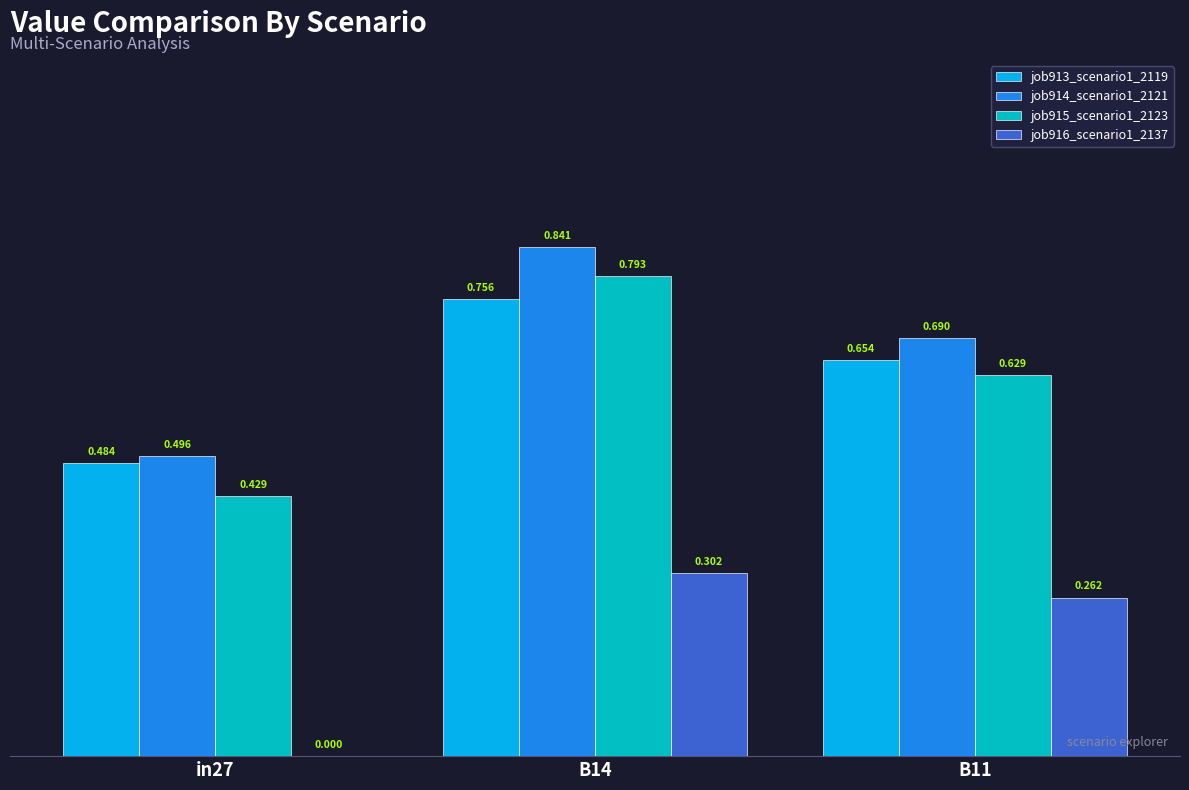

Is the value of job913_scenario1_2119 at B11 greater than the value of job916_scenario1_2137 at B14?

Yes